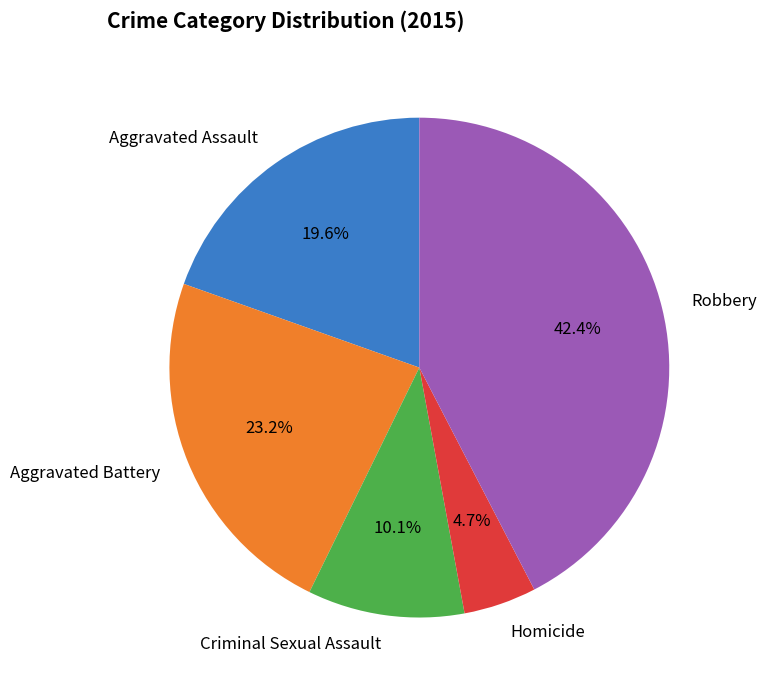

Is there a majority slice in this chart?

No